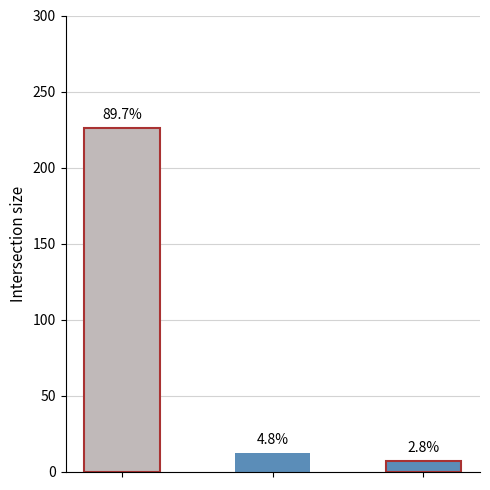

Does the chart contain stacked bars?

No